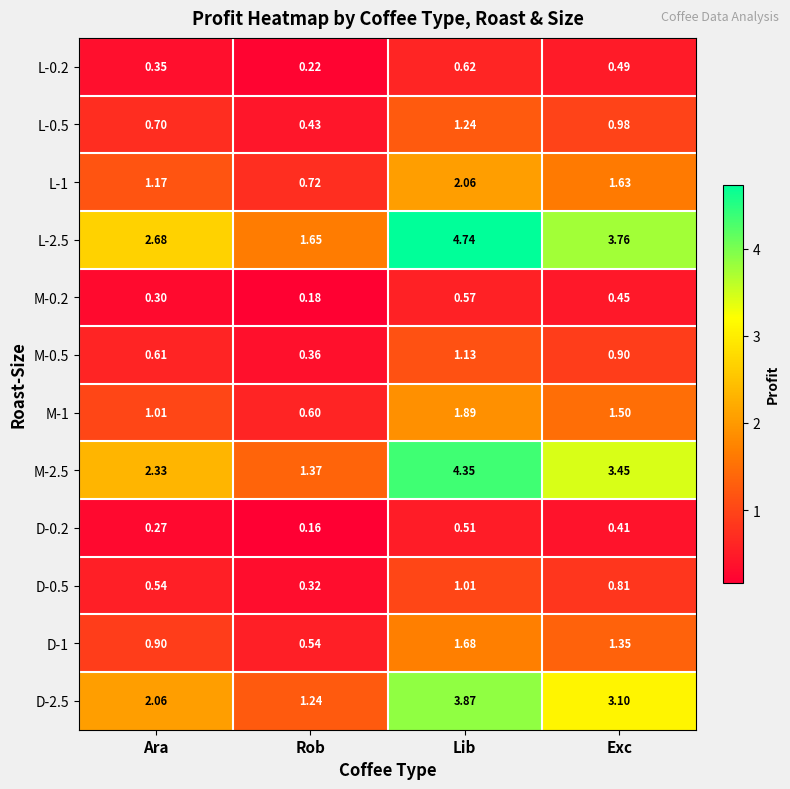

Which label corresponds to the smallest value in the chart?

Rob